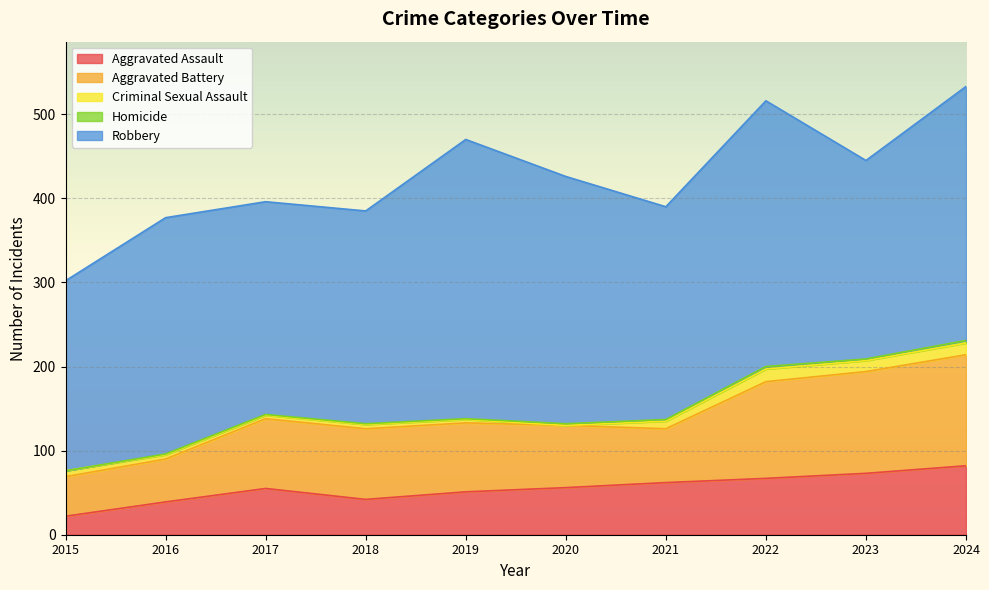

Between 2018 and 2022, which is larger?

2022